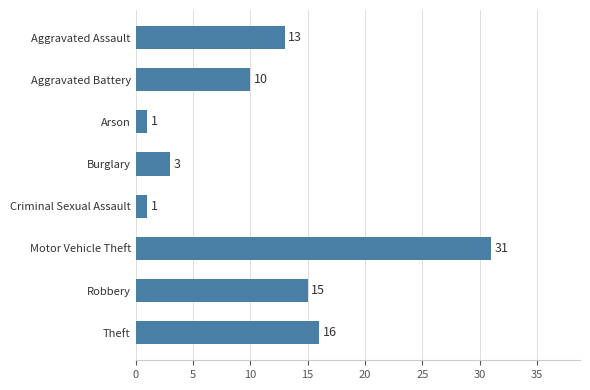

What is the average value?

11